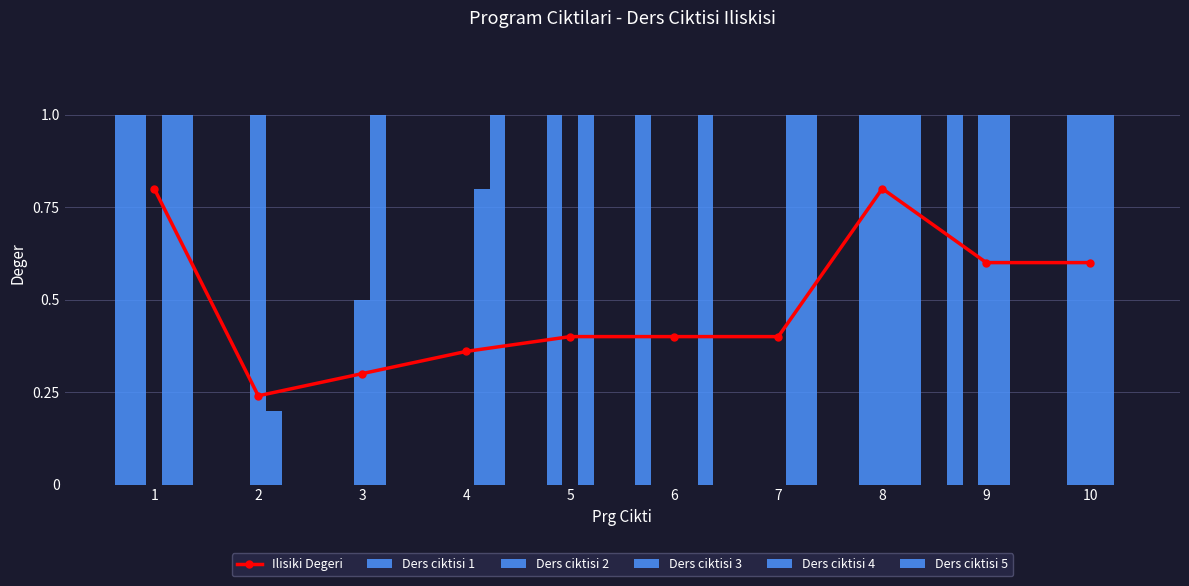

Reading right to left, extract all data points from this chart.

Ilisiki Degeri: 0.6	0.6	0.8	0.4	0.4	0.4	0.4	0.3	0.2	0.8
Ders ciktisi 1: 0.0	1.0	0.0	0.0	1.0	0.0	0.0	0.0	0.0	1.0
Ders ciktisi 2: 1.0	0.0	1.0	0.0	0.0	1.0	0.0	0.0	0.0	1.0
Ders ciktisi 3: 1.0	1.0	1.0	0.0	0.0	0.0	0.0	0.5	1.0	0.0
Ders ciktisi 4: 1.0	1.0	1.0	1.0	0.0	1.0	0.8	1.0	0.2	1.0
Ders ciktisi 5: 0.0	0.0	1.0	1.0	1.0	0.0	1.0	0.0	0.0	1.0